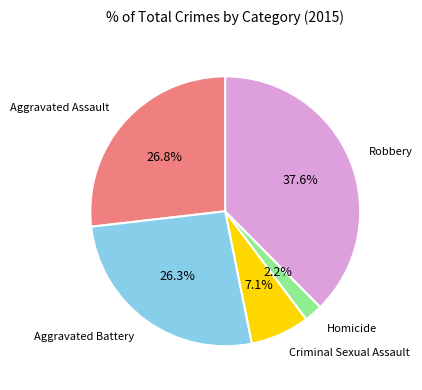

How many segments does this pie chart have?

5